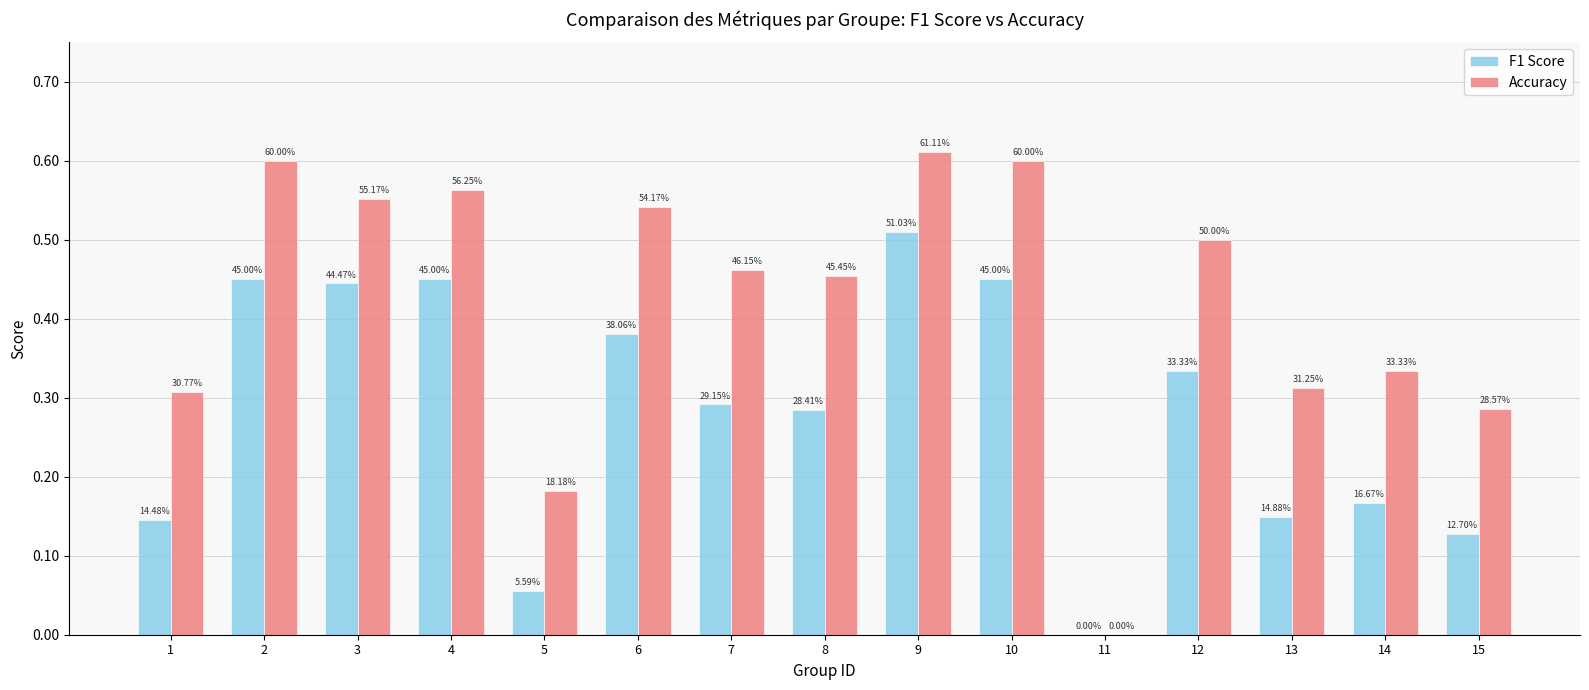

Which series has the largest total across all categories?

Accuracy